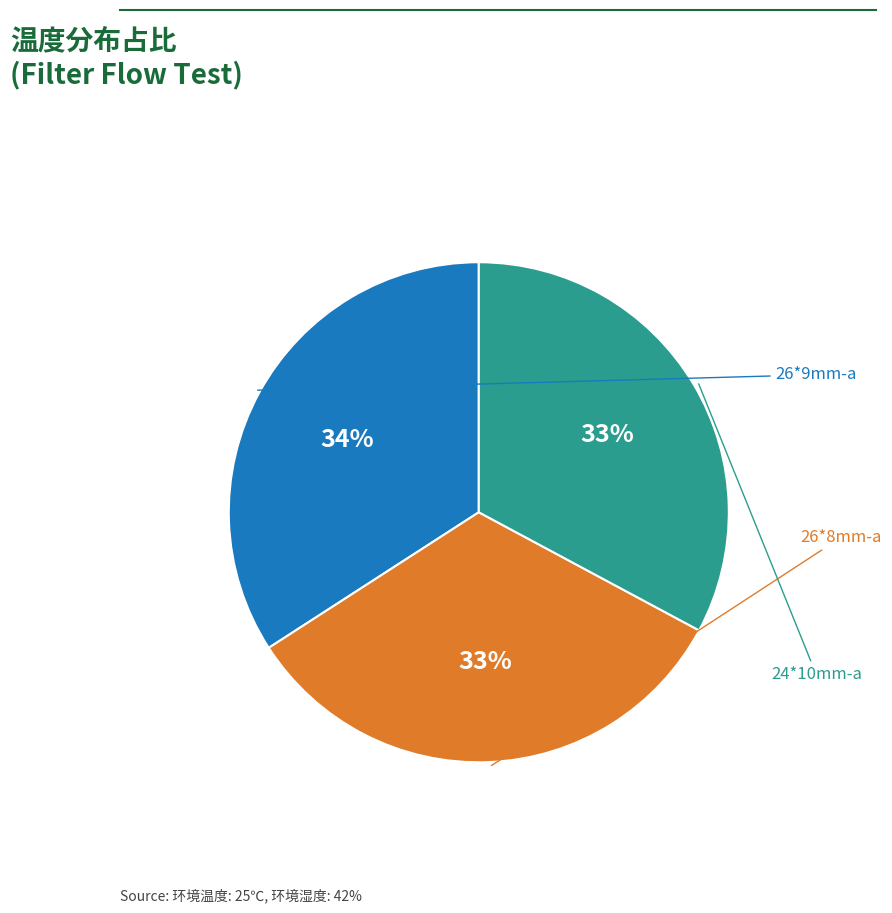

Is there any slice that represents more than half of the pie?

No